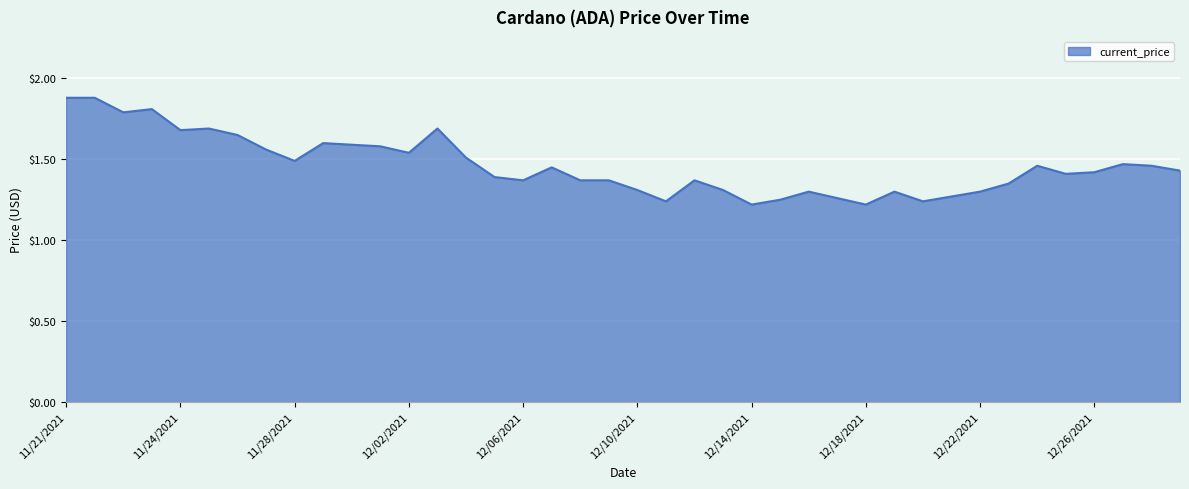

What is the greatest value displayed?

1.9